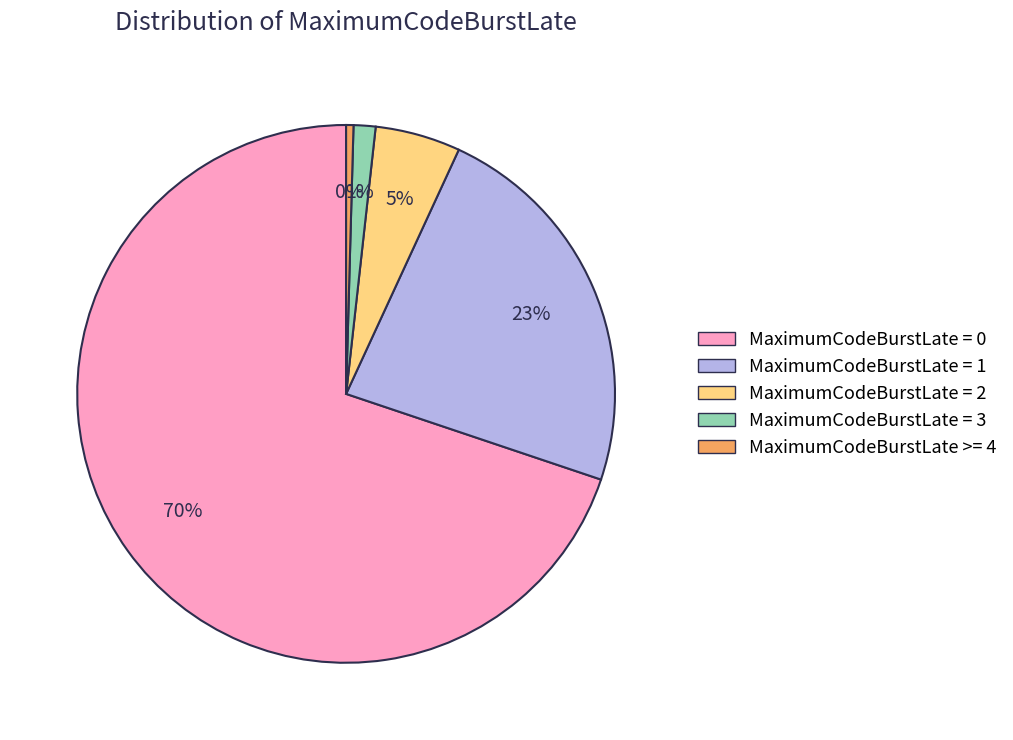

Is the sum of MaximumCodeBurstLate >= 4 and MaximumCodeBurstLate = 3 greater than half?

No